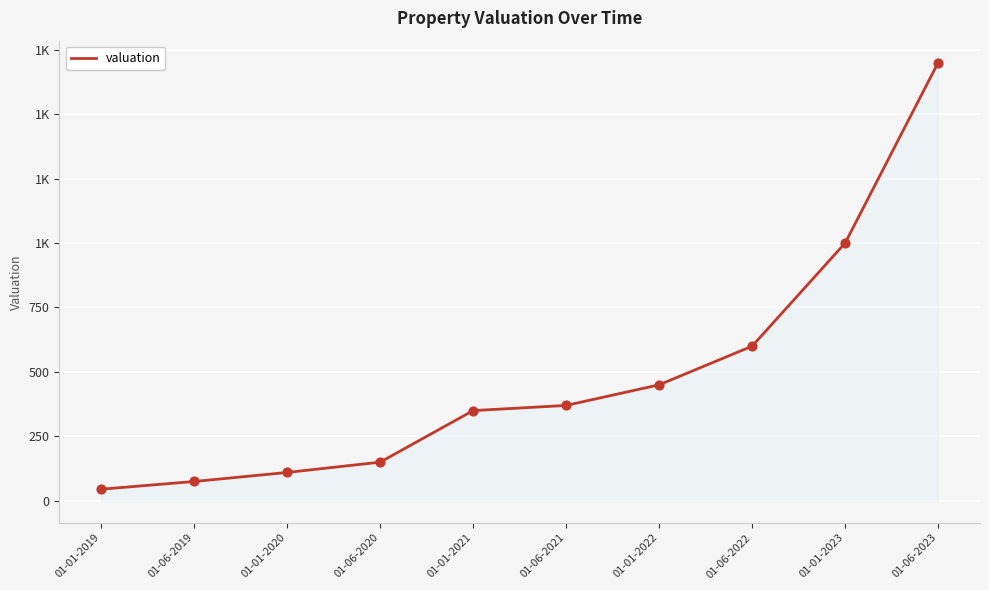

Which has a higher value, 01-01-2021 or 01-01-2023?

01-01-2023